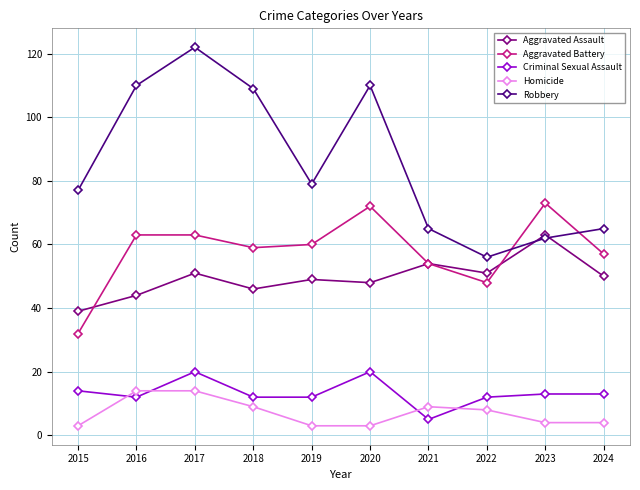

True or false: Criminal Sexual Assault and Aggravated Battery intersect in this chart.

False